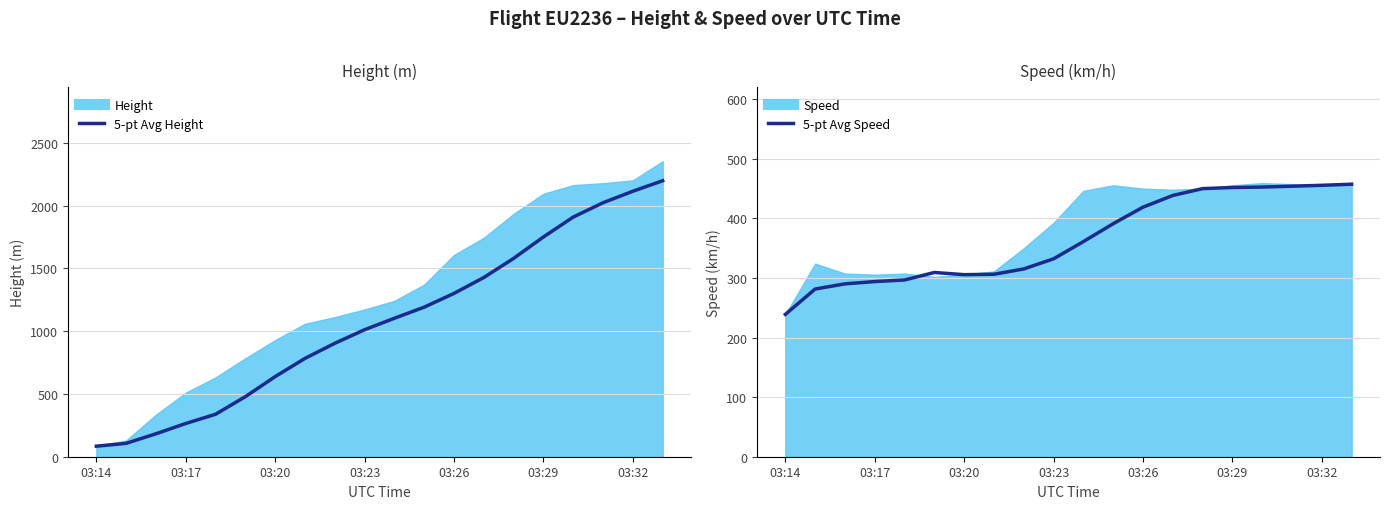

What is the value of the 5-pt Avg Speed point at the 8th from the left?

306.3